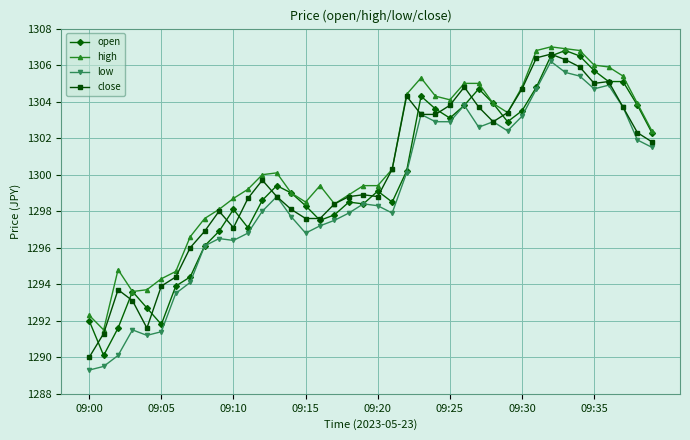

True or false: high and low intersect in this chart.

False